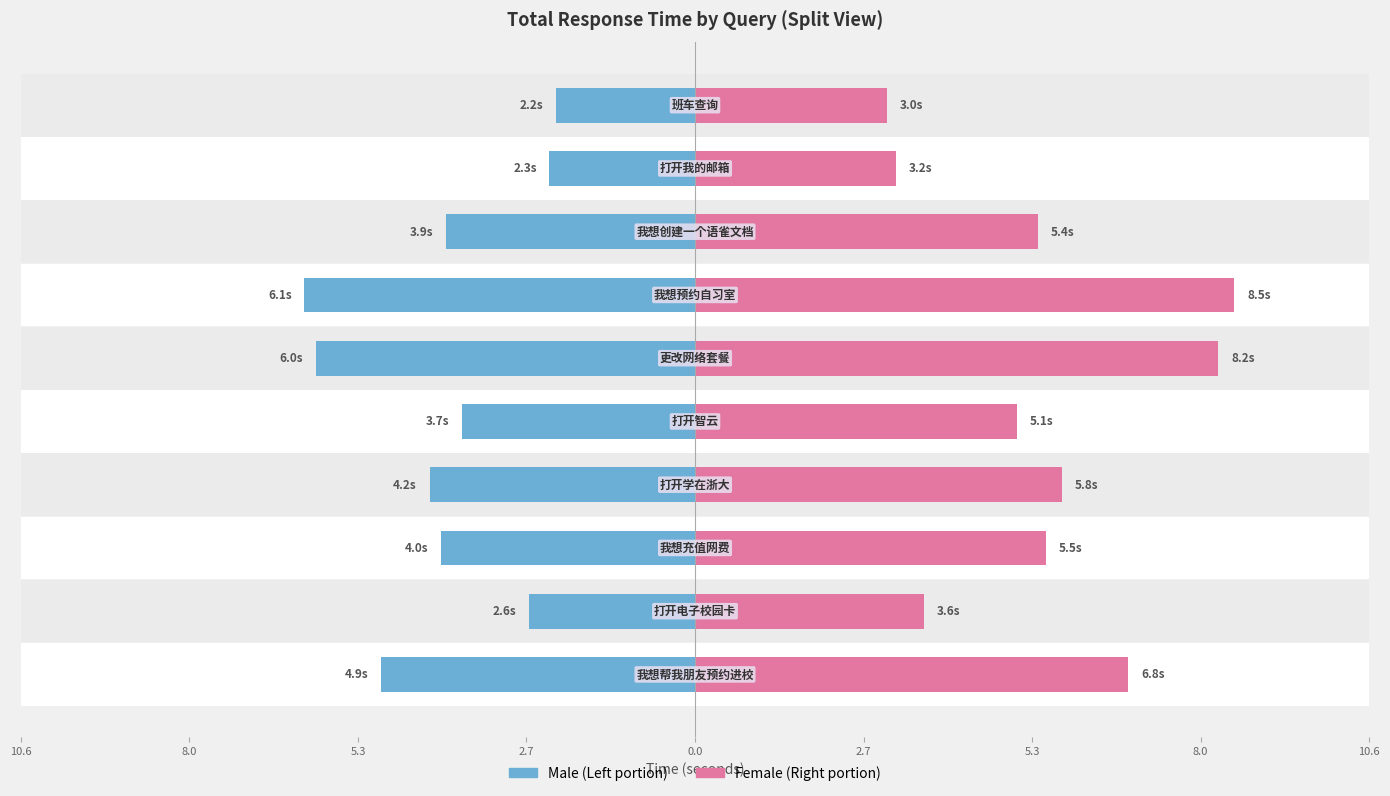

How many bars are there in each group?

2